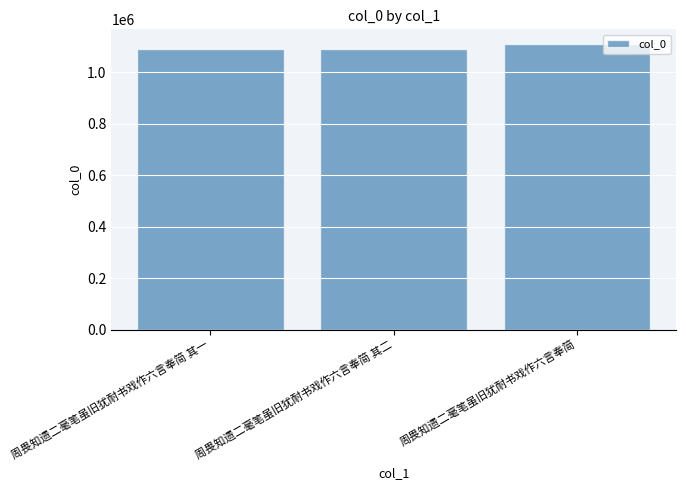

Approximately how many times larger is the value at 周畏知遗二毫笔虽旧犹耐书戏作六言奉简 其二 compared to 周畏知遗二毫笔虽旧犹耐书戏作六言奉简 其一?

1.0